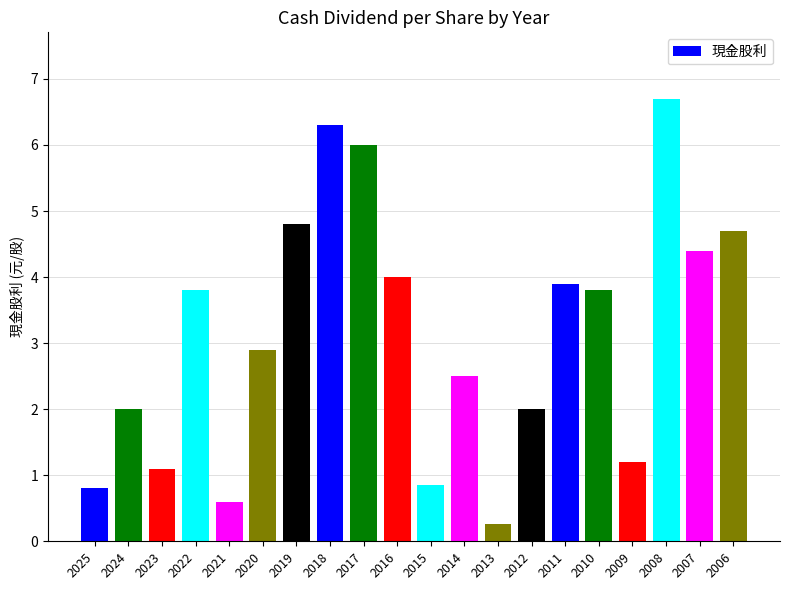

How many categories are shown in the chart?

20